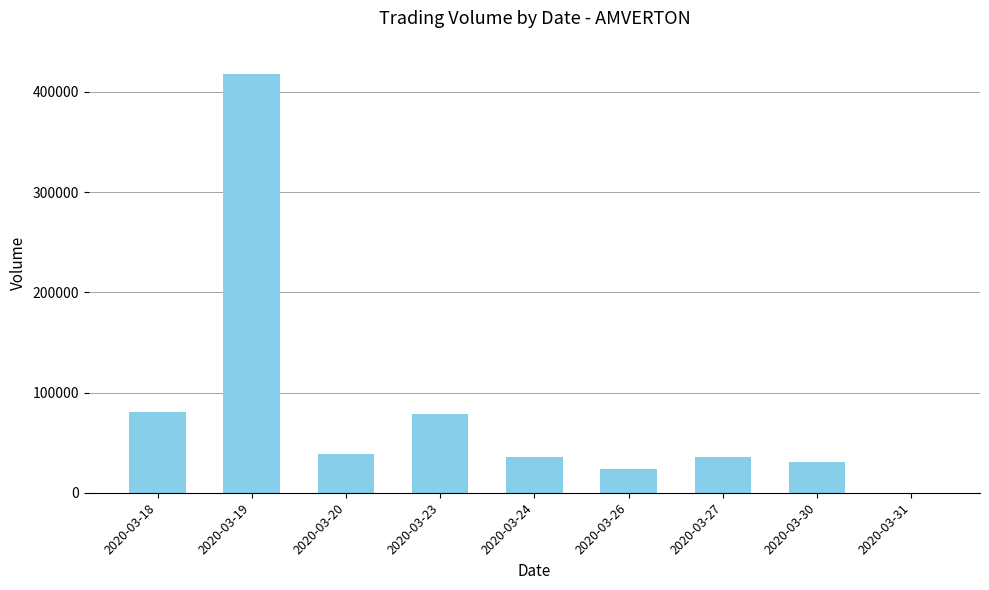

What is the greatest value displayed?

417600